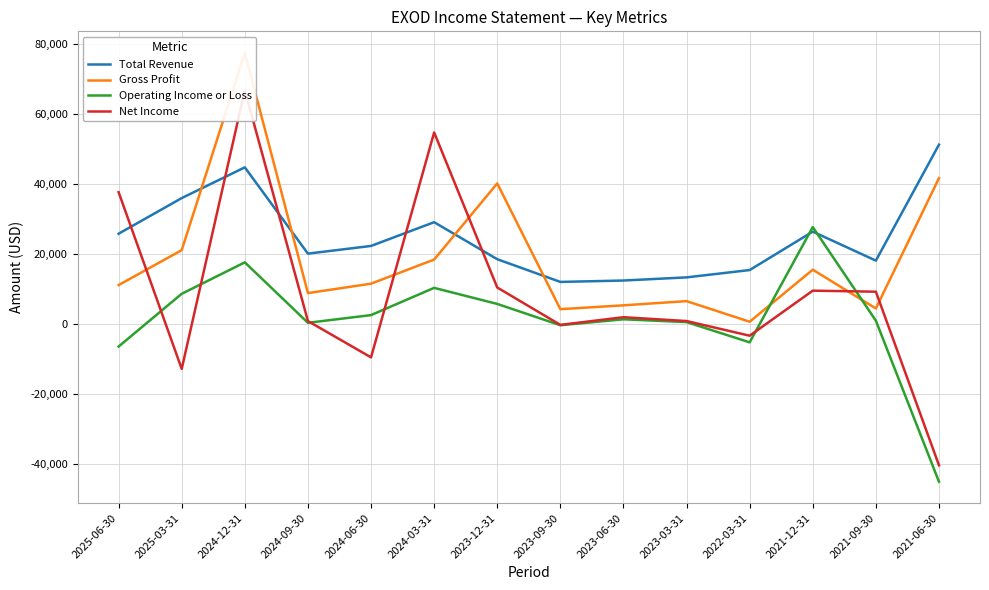

What is the label of the 13th point from the right?

2025-03-31